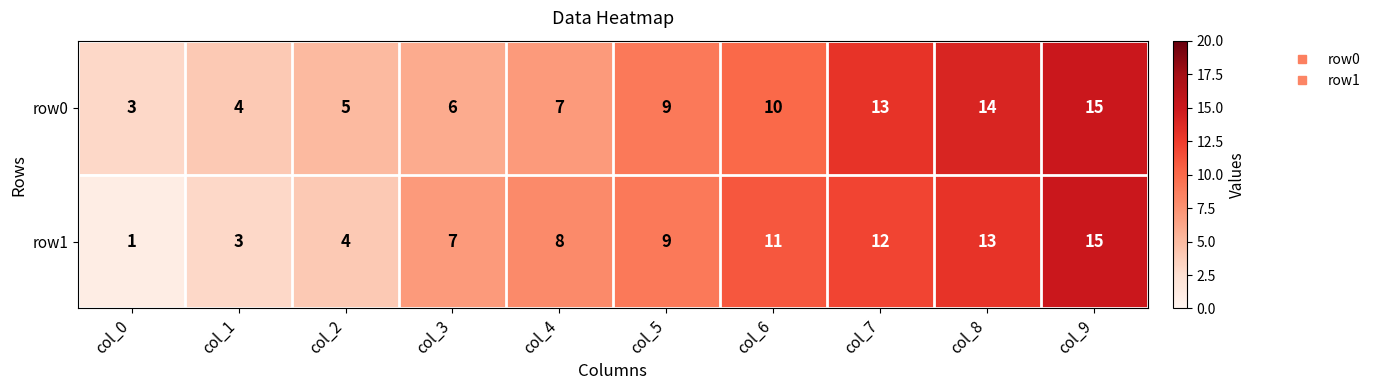

What is the average value of the row0 series?

9